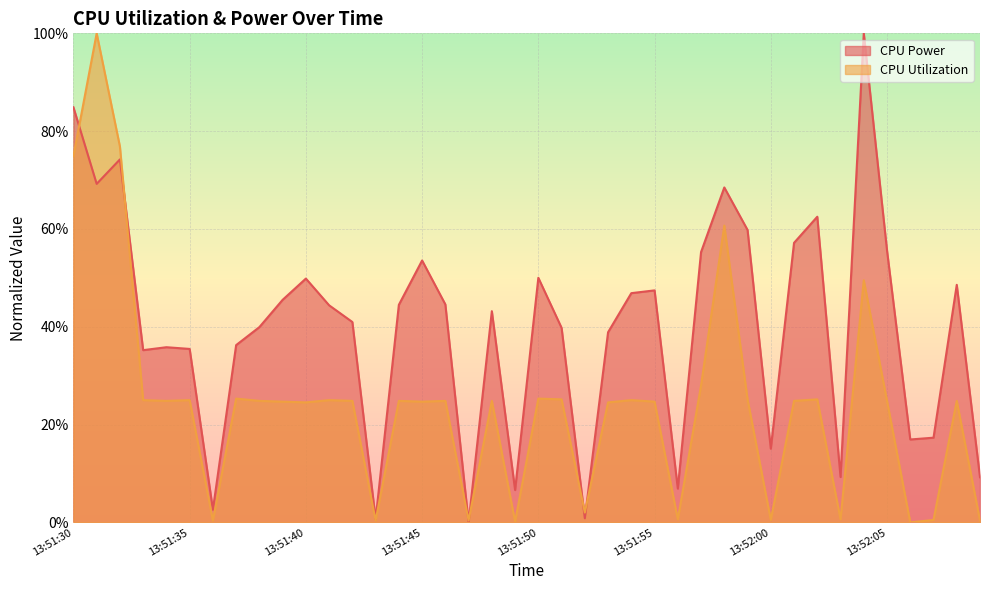

Is the value of CPU Power at 13:51:39 greater than the value of CPU Utilization at 13:51:44?

Yes